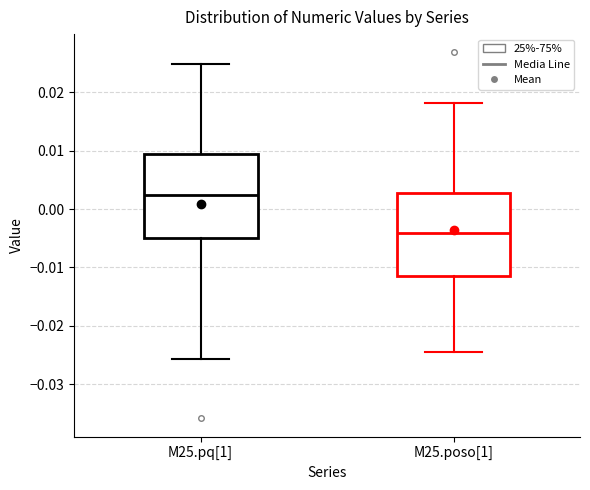

Which box has the highest median line?

M25.pq[1]